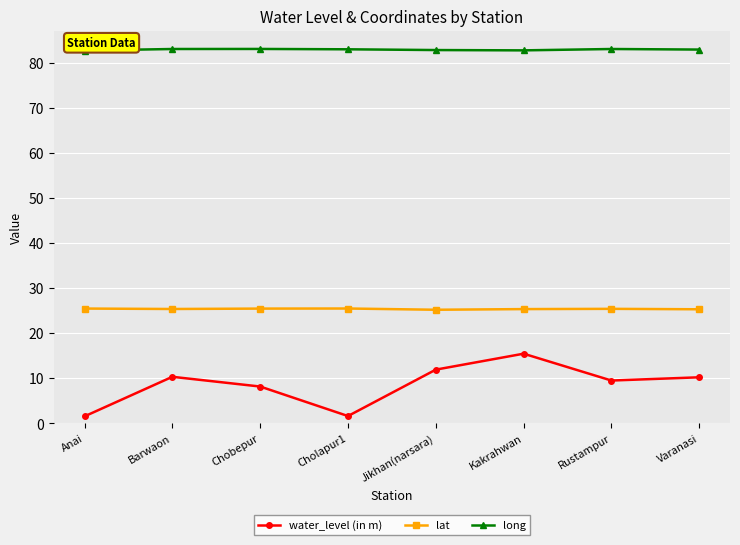

What is the value of the long point at the 1st from the left?

82.7